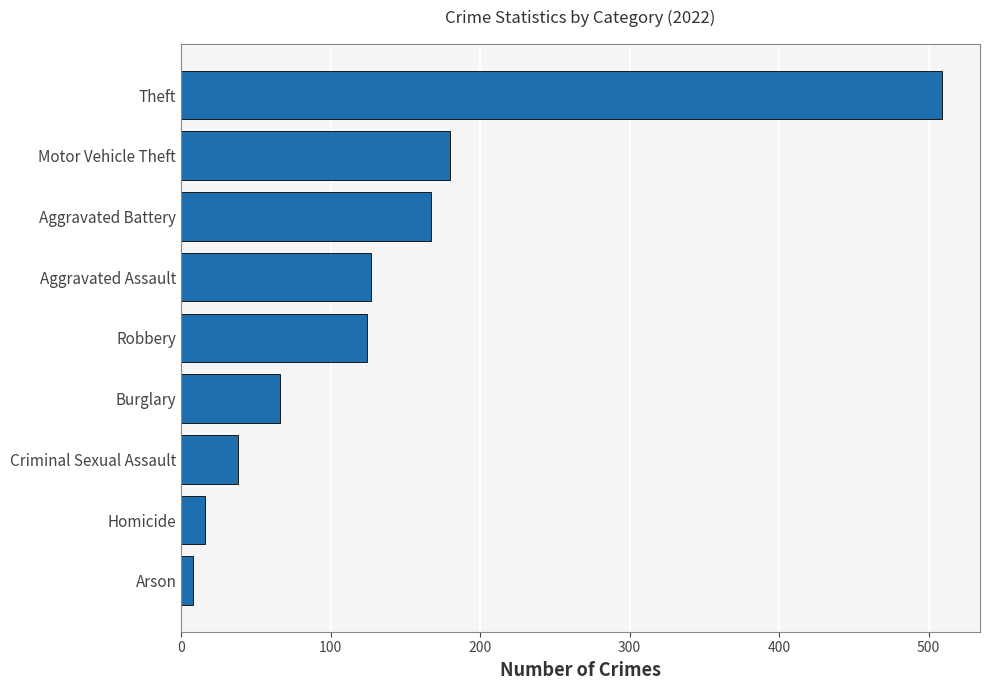

Reading bottom to top, extract all data points from this chart.

Arson=8	Homicide=16	Criminal Sexual Assault=38	Burglary=66	Robbery=124	Aggravated Assault=127	Aggravated Battery=167	Motor Vehicle Theft=180	Theft=509